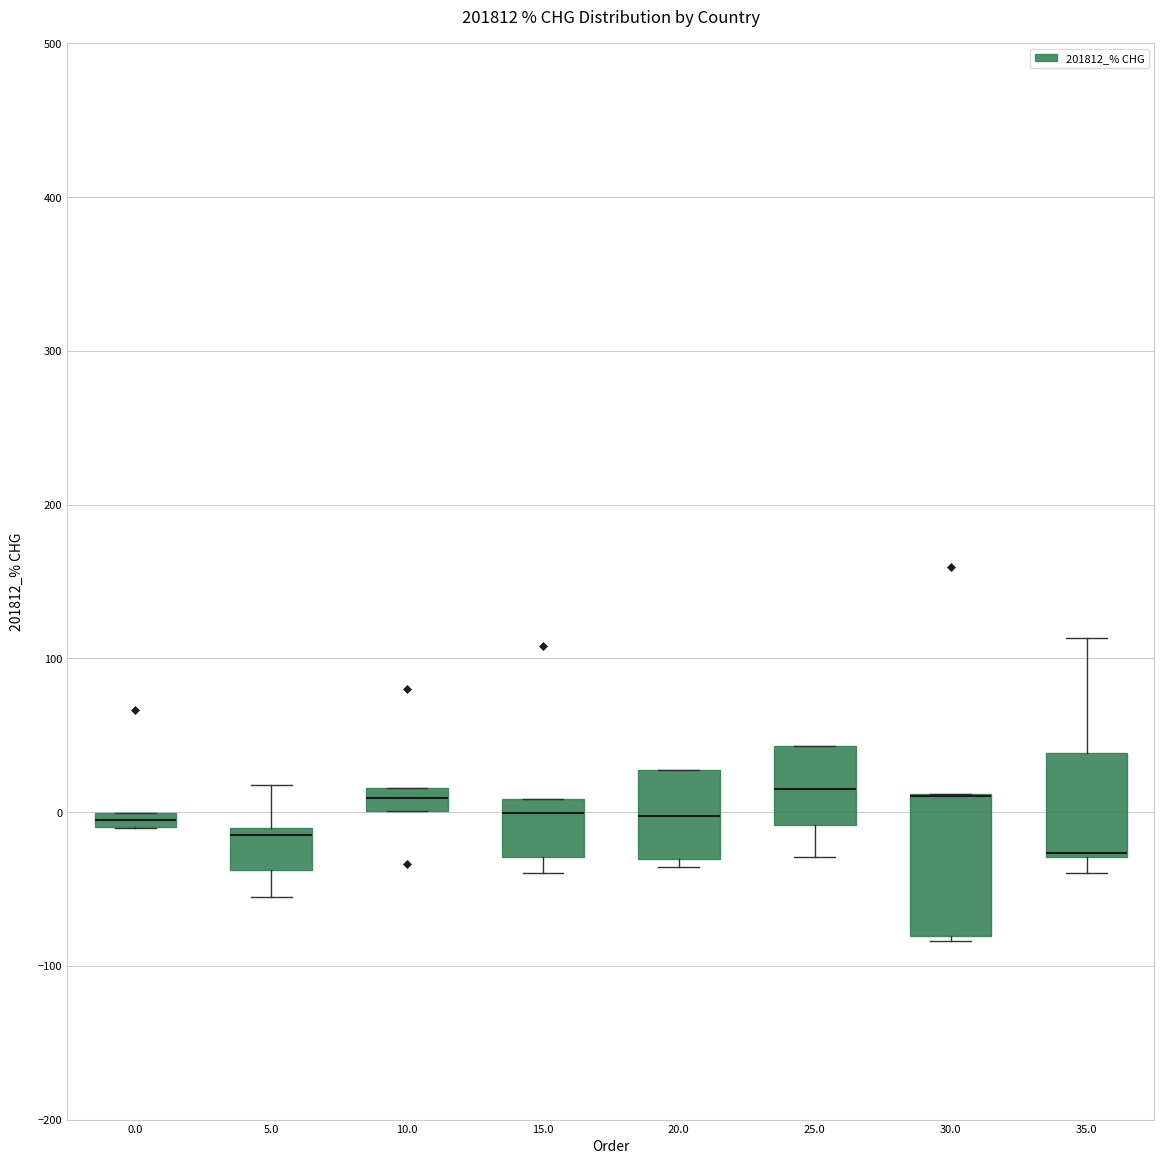

Where is the lower edge of the box at x = 25.0 on the y-axis? The values are not printed on the chart, so give them approximately, as read against the axis.

-10